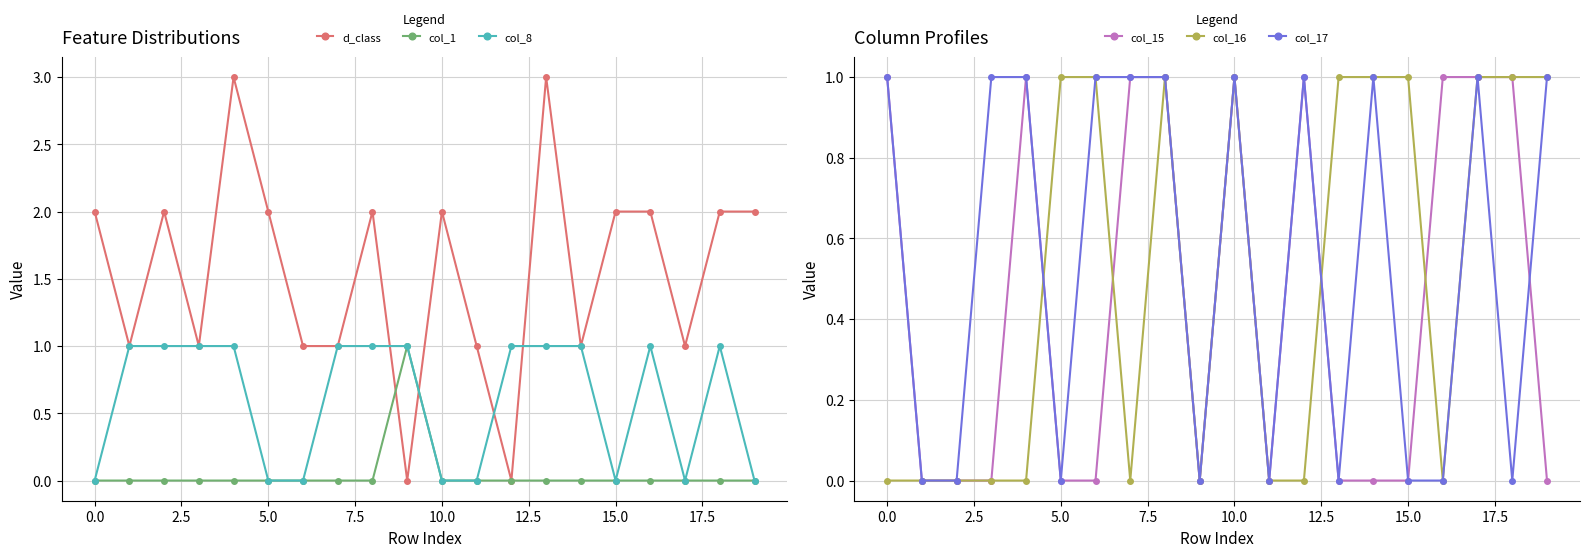

How many distinct data groups are displayed?

6